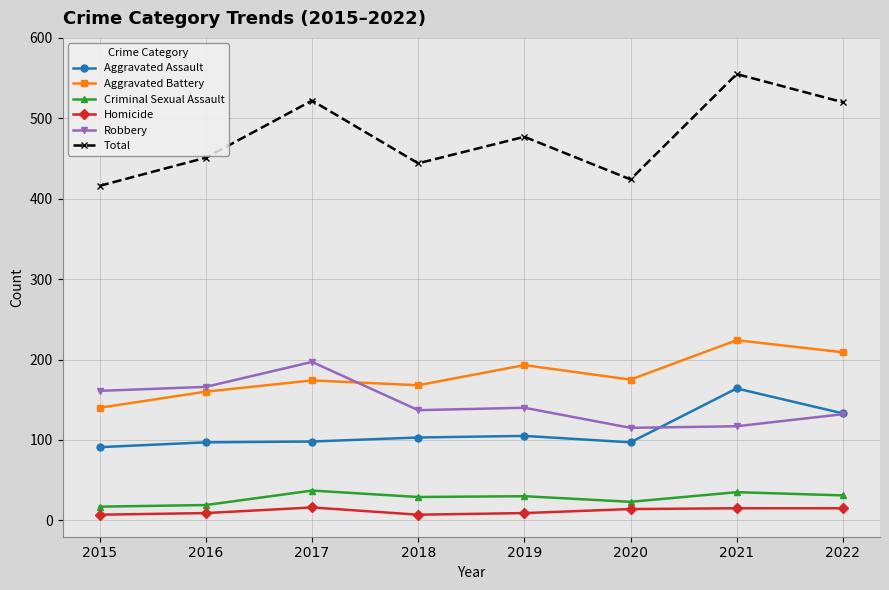

Is it true that Criminal Sexual Assault equals 37 at 2017?

True